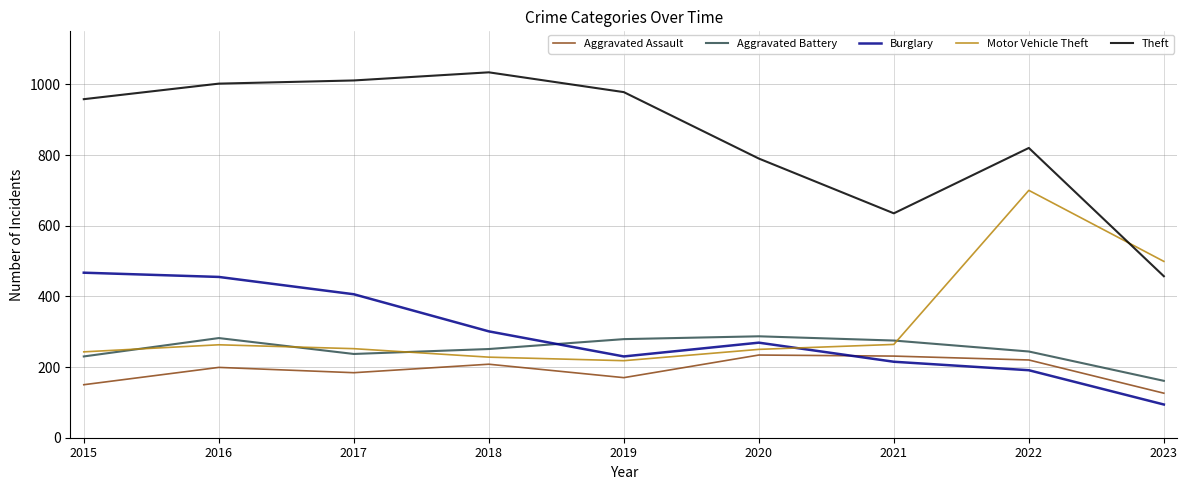

List the series in order of their peak value, lowest first.

Aggravated Assault, Aggravated Battery, Burglary, Motor Vehicle Theft, Theft